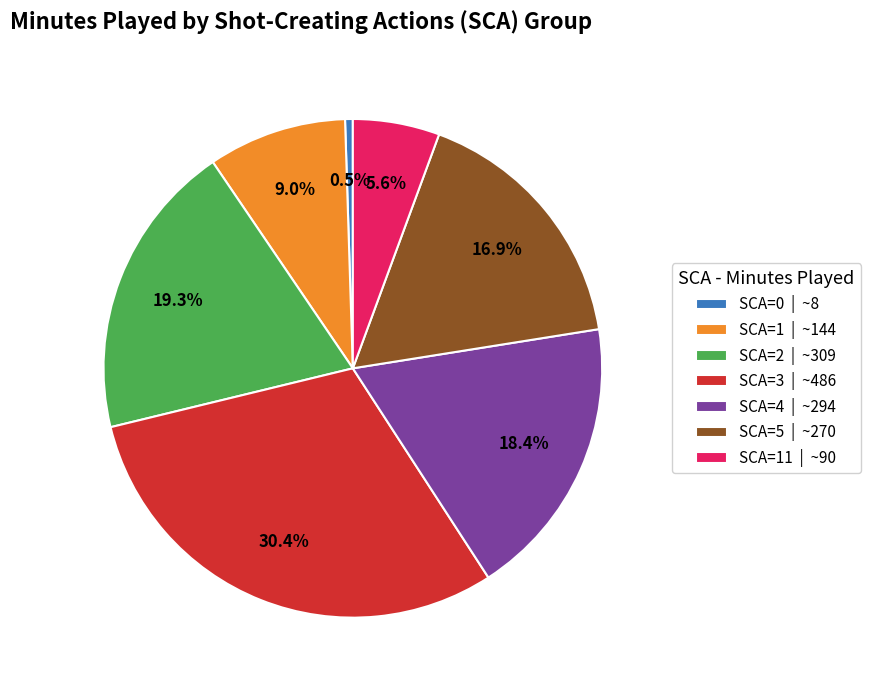

What is the total percentage of SCA=2 | ~309 and SCA=4 | ~294?

37.7%